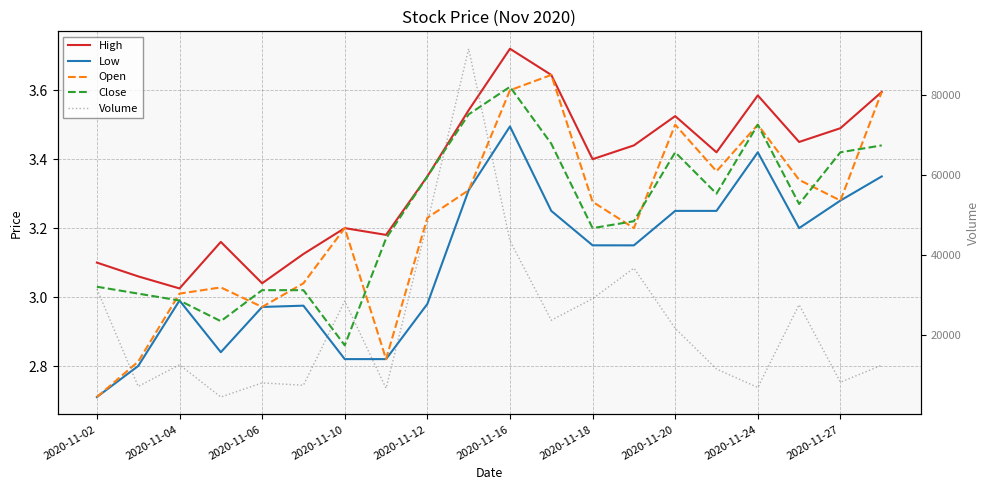

True or false: Open and High intersect in this chart.

False